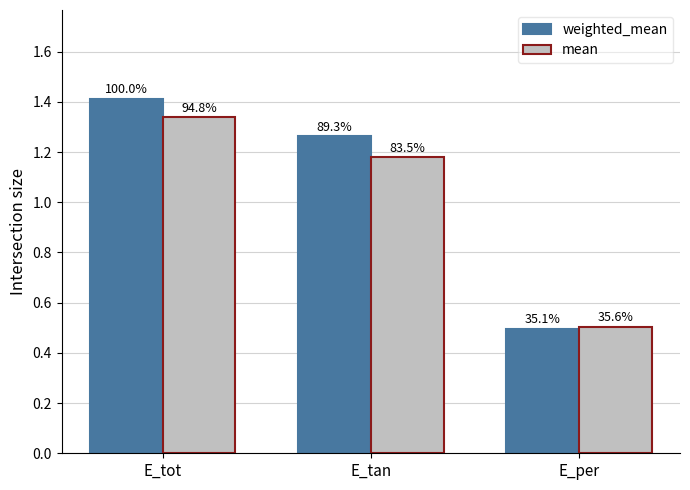

Are the bars grouped side by side (vs. stacked)?

Yes